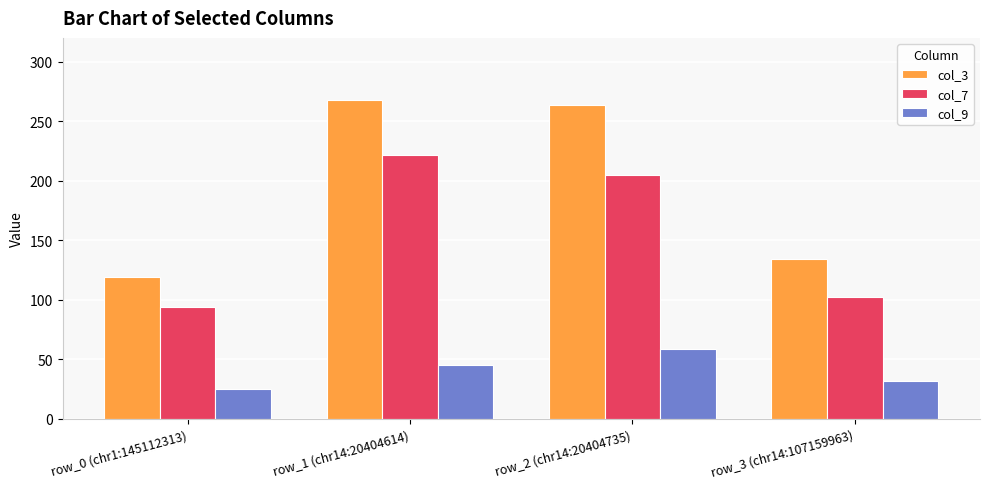

Where is col_7 nearest to the value 158?

row_2 (chr14:20404735)